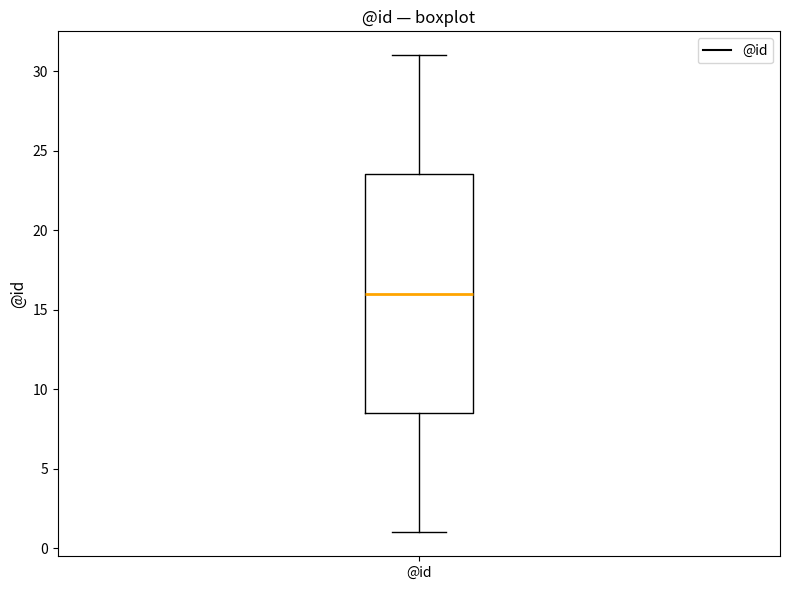

Where is the lower edge of the box for @id on the y-axis? The values are not printed on the chart, so give them approximately, as read against the axis.

8.5